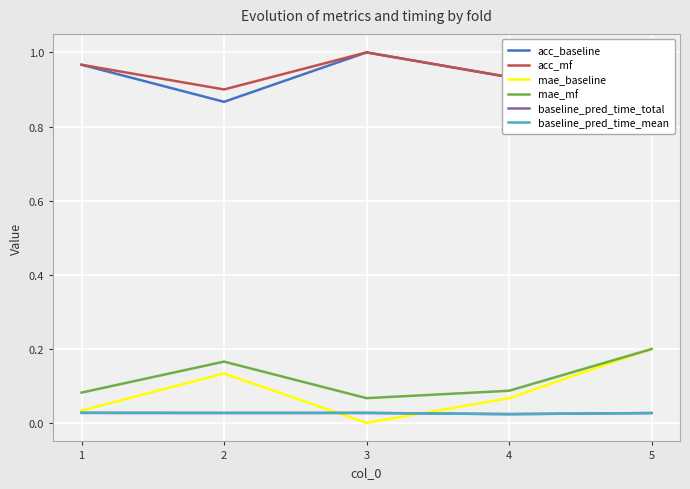

What is the sum of the acc_mf values at 5 and 1?

1.8